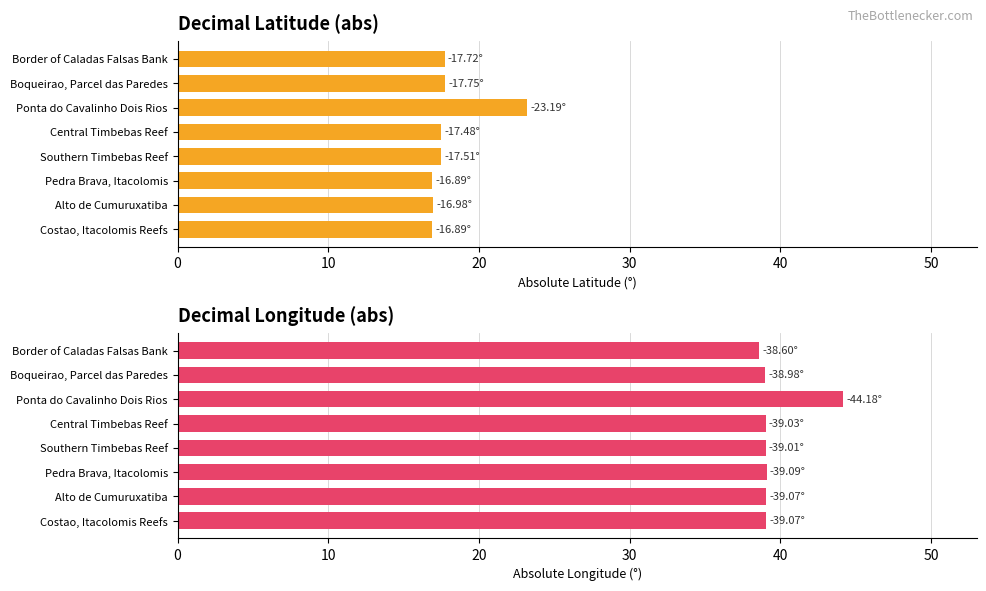

What is the value of the decimalLatitude bar at the 1st from the left?

17.7